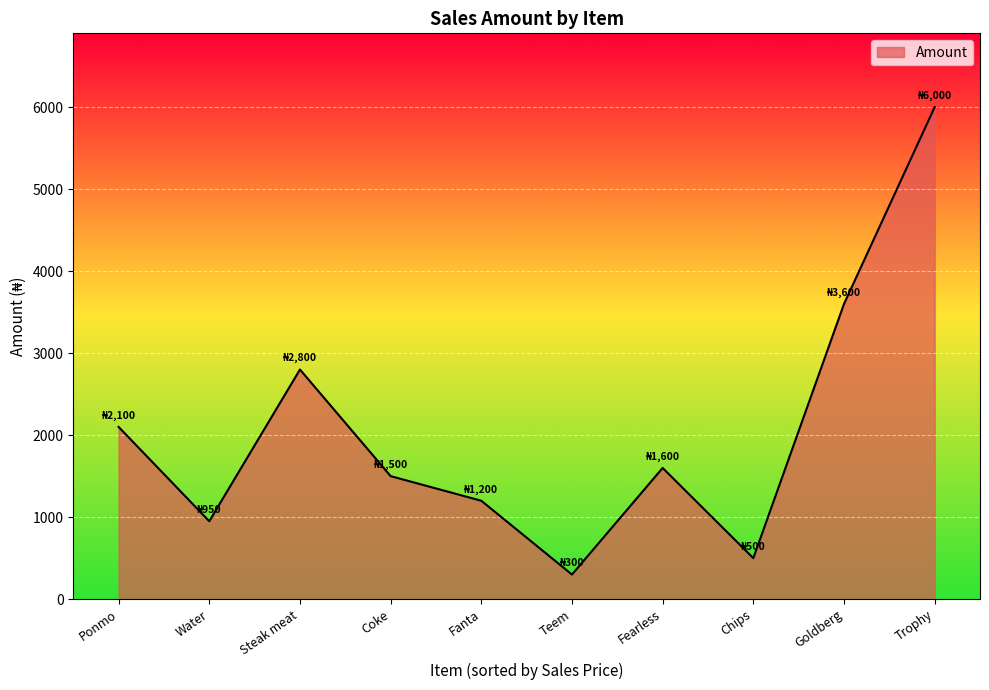

What is the smallest value displayed?

300